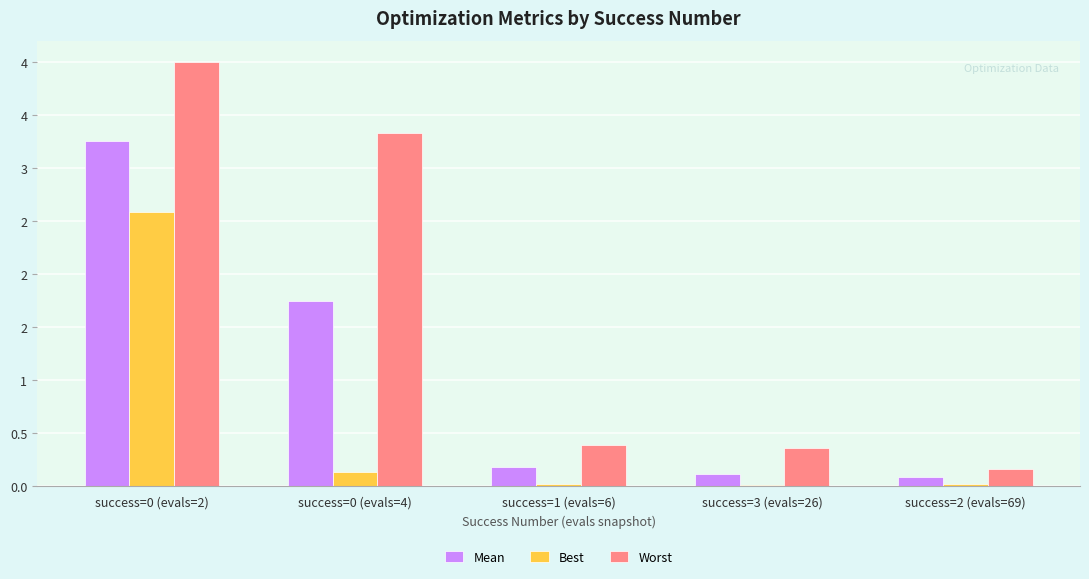

List the labels in order of Best value, smallest first.

success=3 (evals=26), success=2 (evals=69), success=1 (evals=6), success=0 (evals=4), success=0 (evals=2)